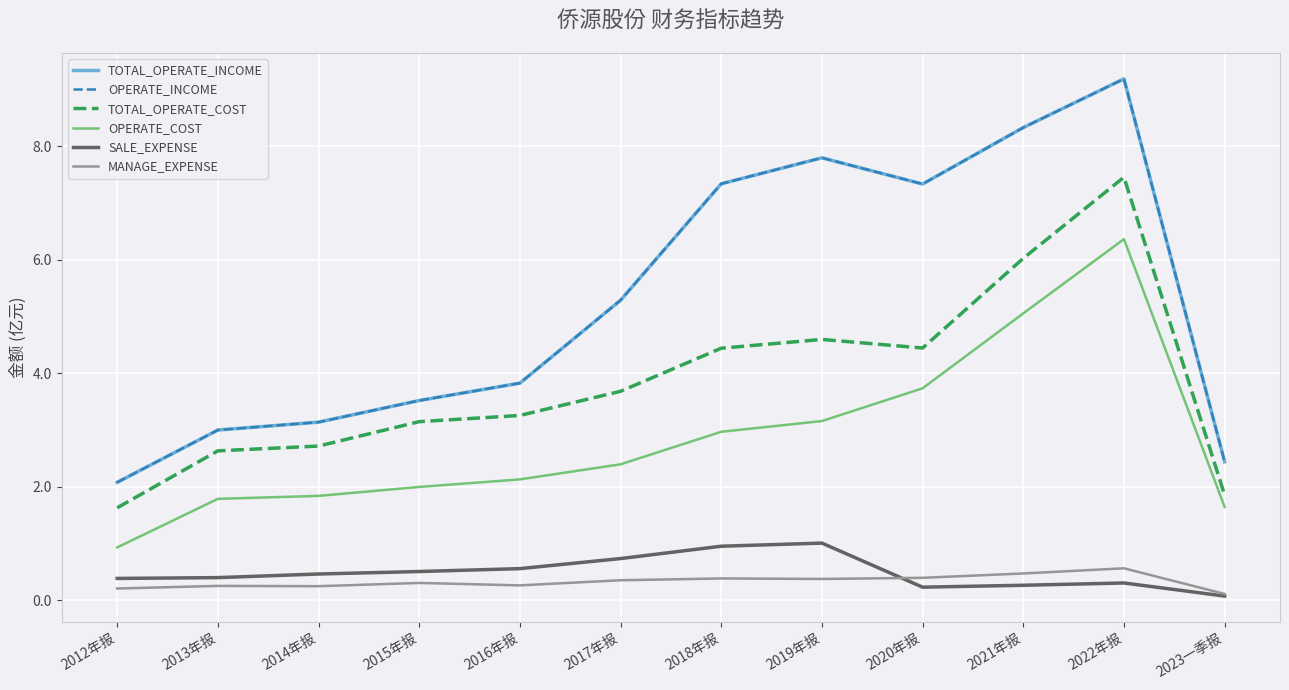

Does the chart have visible grid lines?

Yes